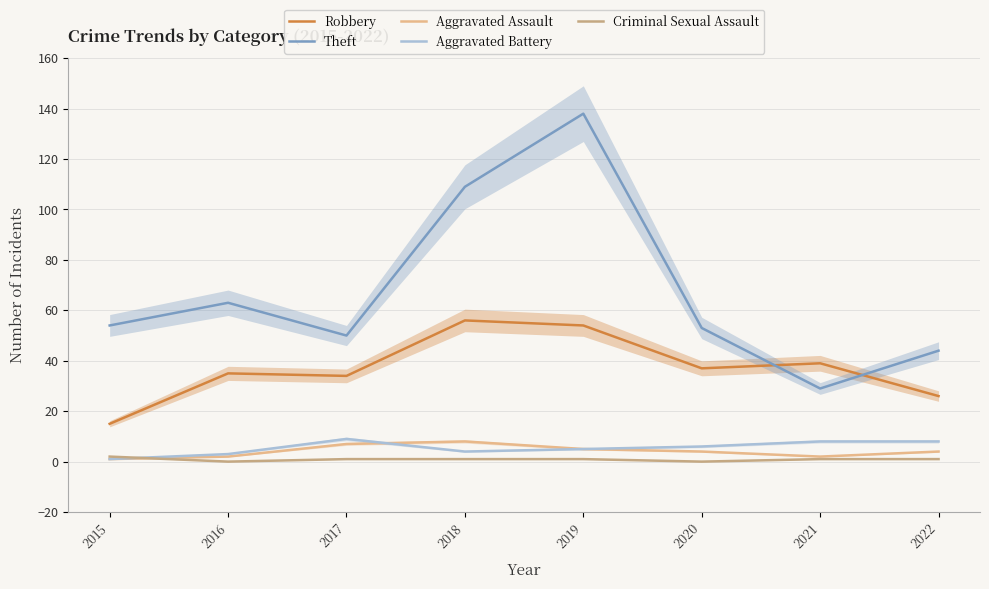

What are all the series names shown in the legend?

Robbery, Theft, Aggravated Assault, Aggravated Battery, Criminal Sexual Assault